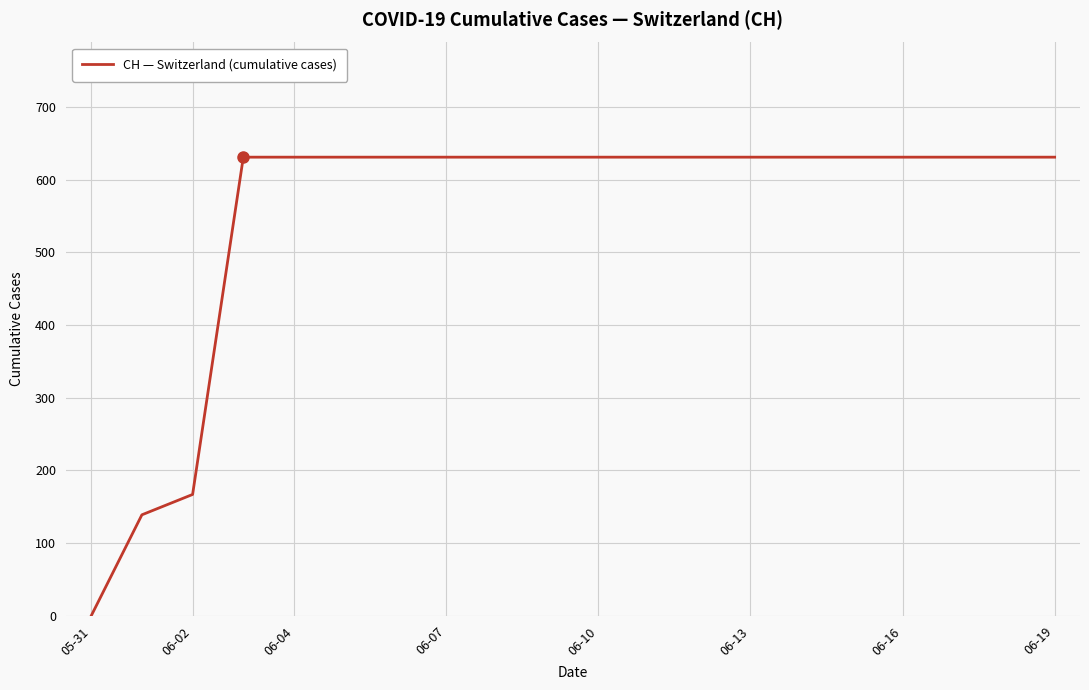

What is the maximum value shown in the chart?

631